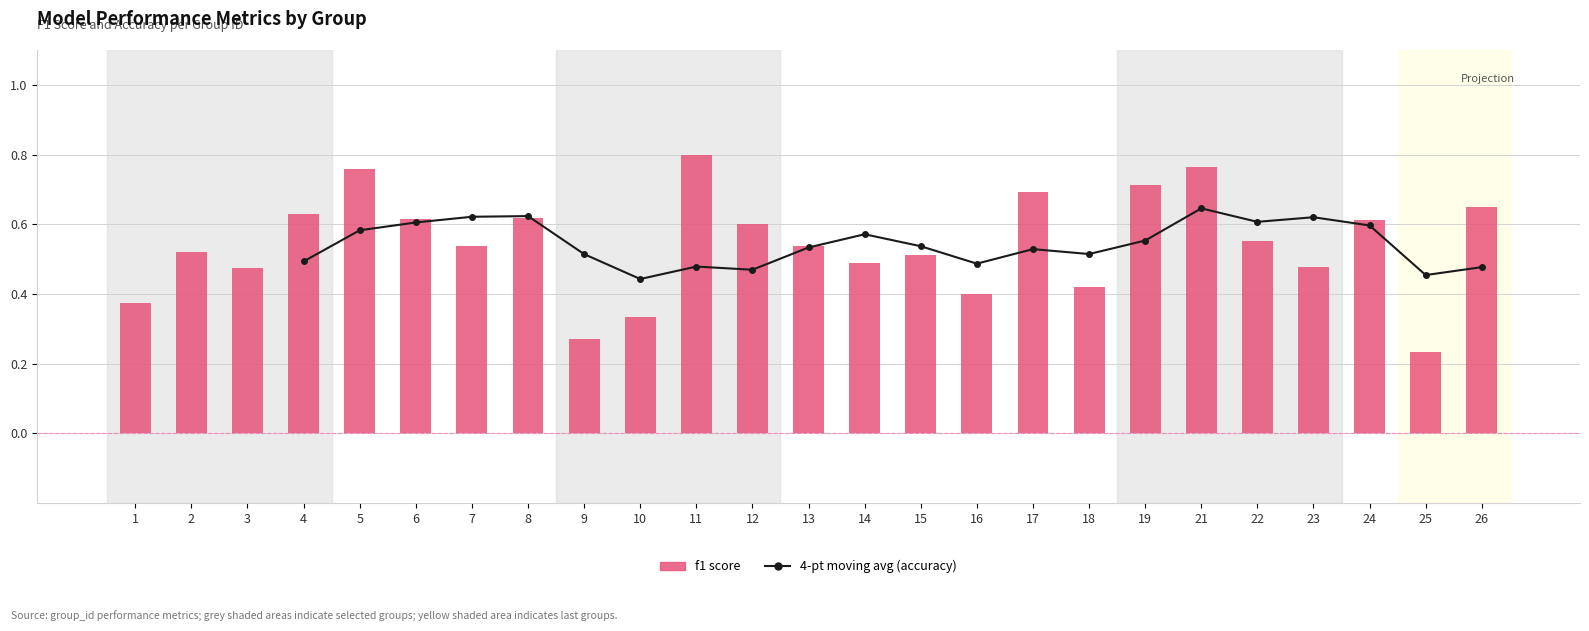

Rank the series by their average value, from highest to lowest.

4-pt moving avg (accuracy), f1 score